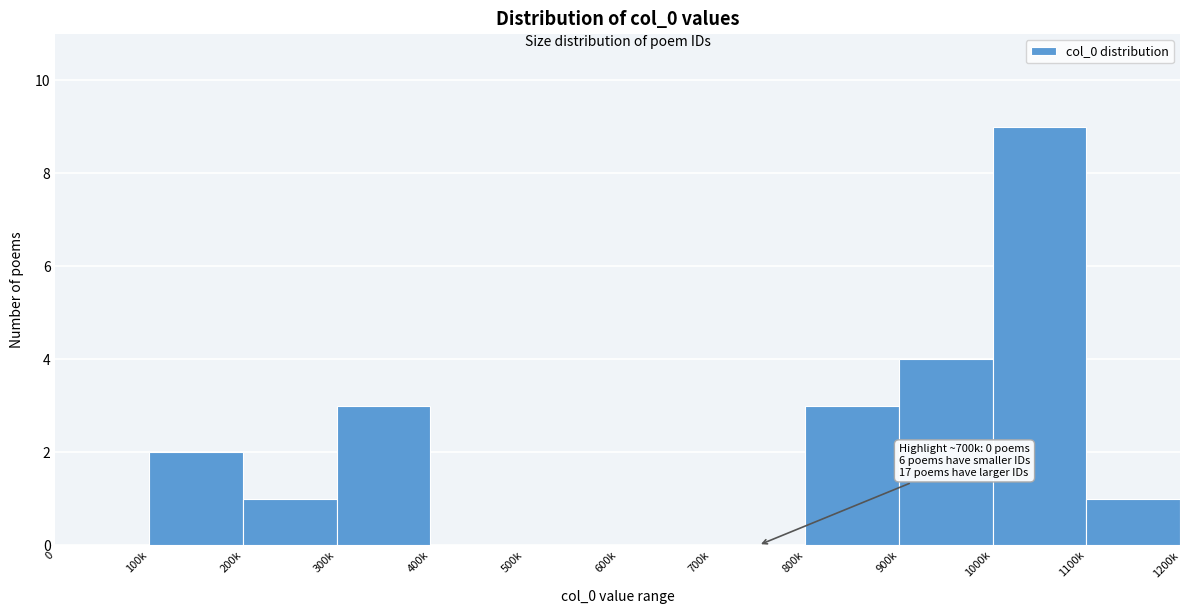

Reading left to right, transcribe all the data shown in this chart.

0=0	100k=2	200k=1	300k=3	400k=0	500k=0	600k=0	700k=0	800k=3	900k=4	1000k=9	1100k=1